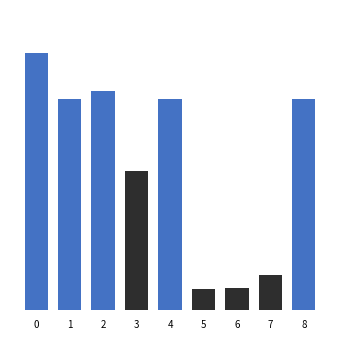

Is it true that the value at 3 is 604700?

True